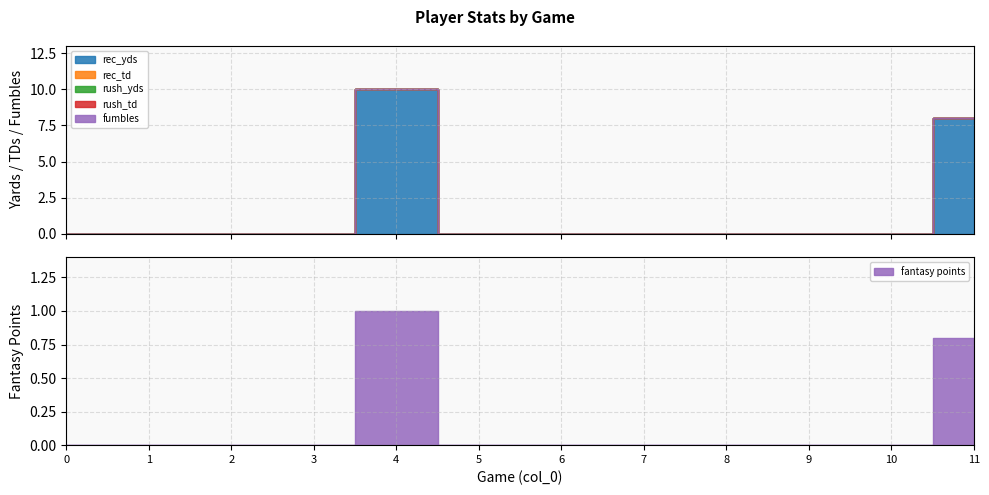

What is the sum of all fantasy points values?

1.8